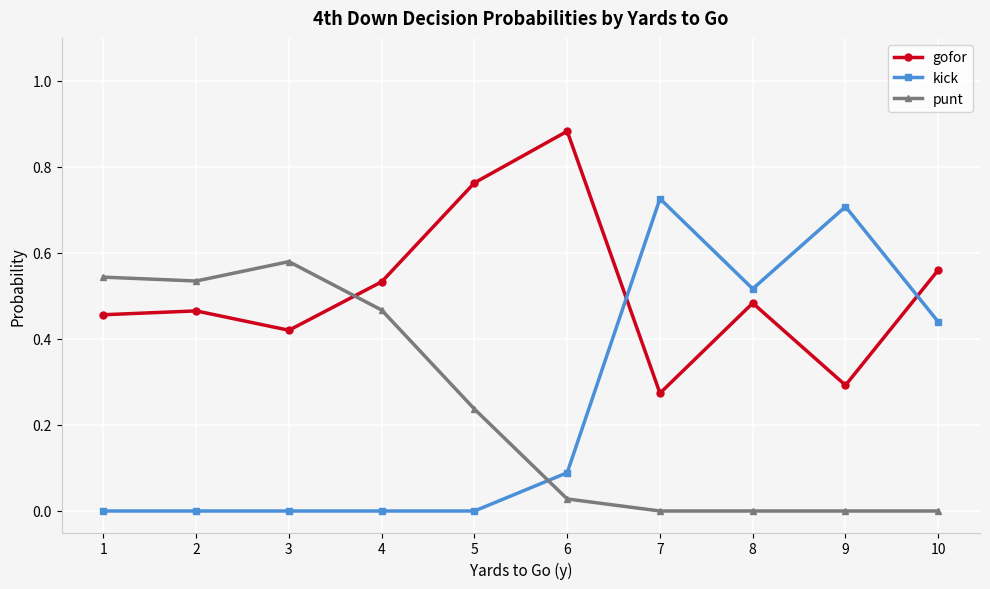

Count the gofor values in the range 0 to 1.

10